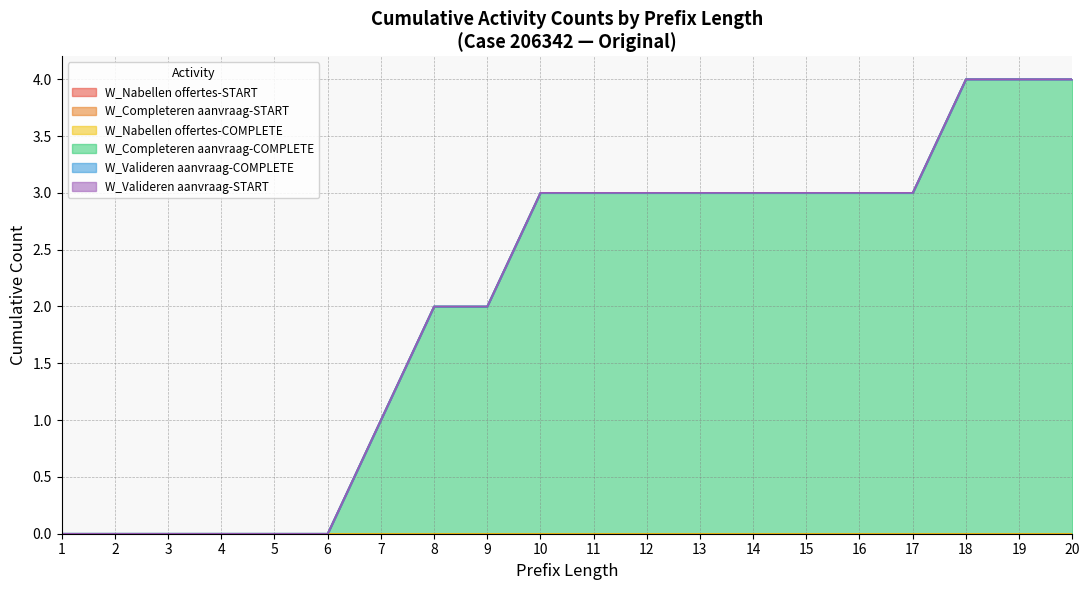

True or false: W_Valideren aanvraag-COMPLETE and W_Completeren aanvraag-COMPLETE cross at least once.

False